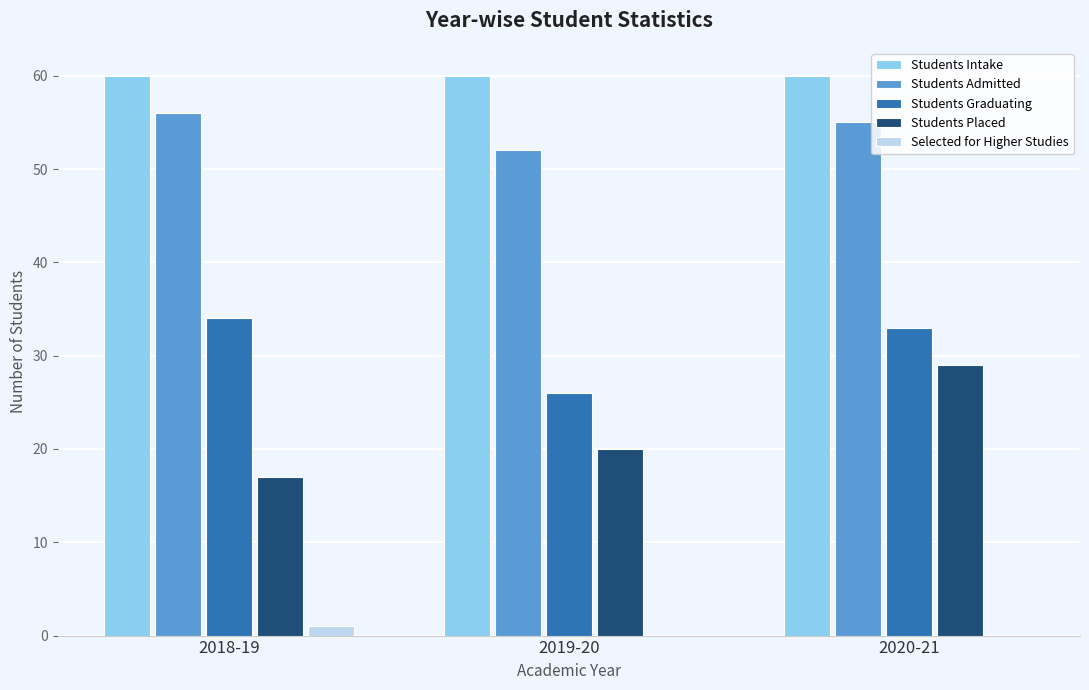

How many series are shown in this chart?

5